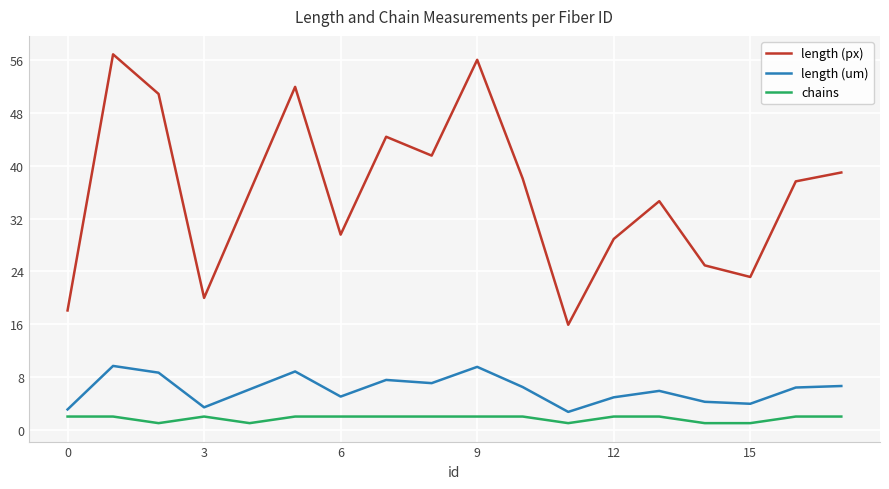

What are all the series names shown in the legend?

length (px), length (um), chains